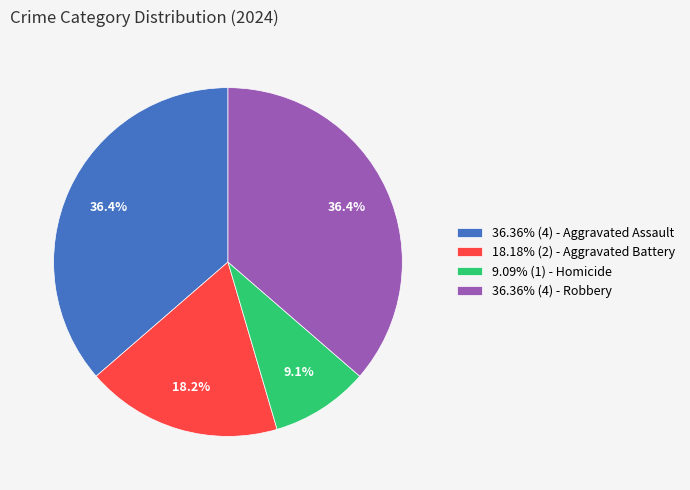

Combined, what portion of the pie is 18.18% (2) - Aggravated Battery and 9.09% (1) - Homicide?

27.3%